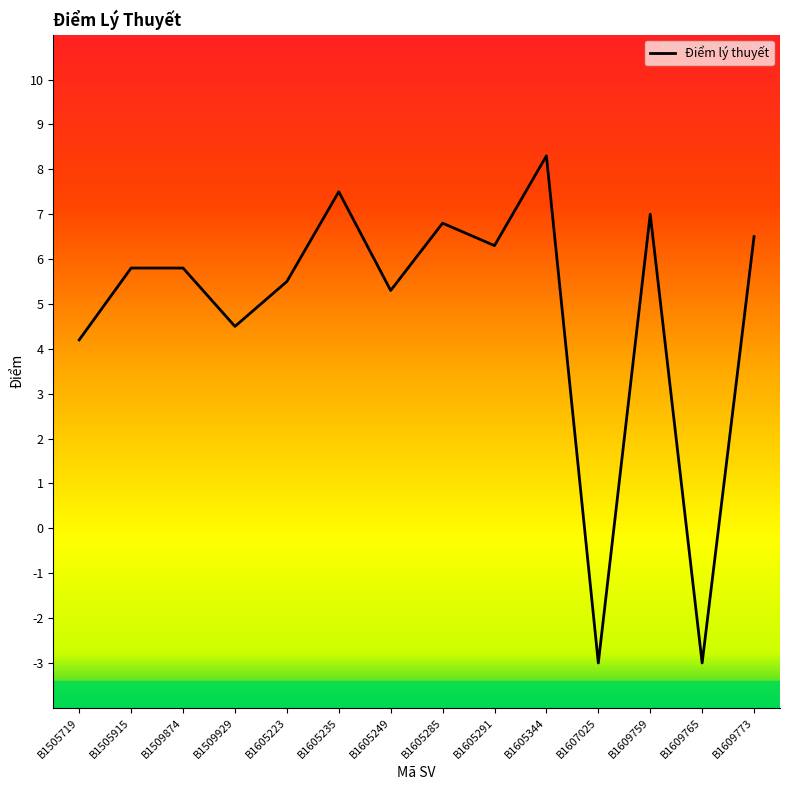

What is the approximate value at B1505915?

5.8